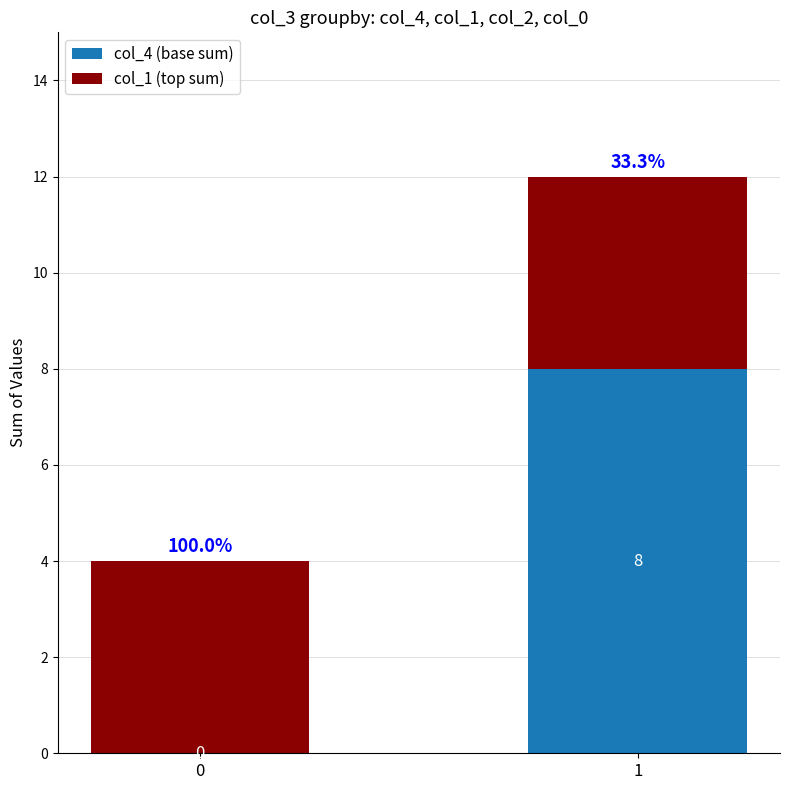

What is the maximum value for col_4 (base sum)?

8